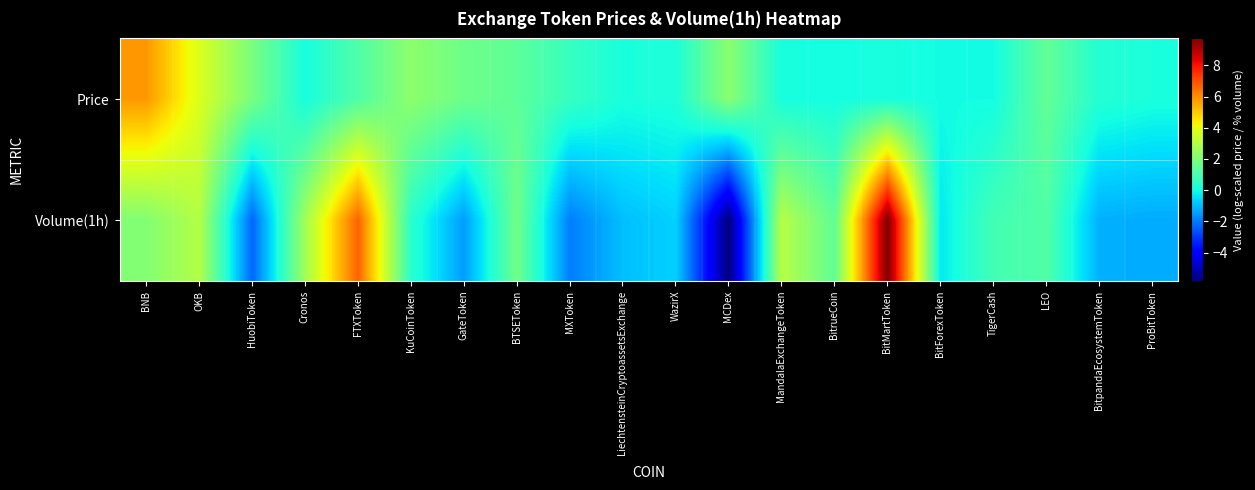

Rank the series by their average value, from lowest to highest.

Volume(1h), Price